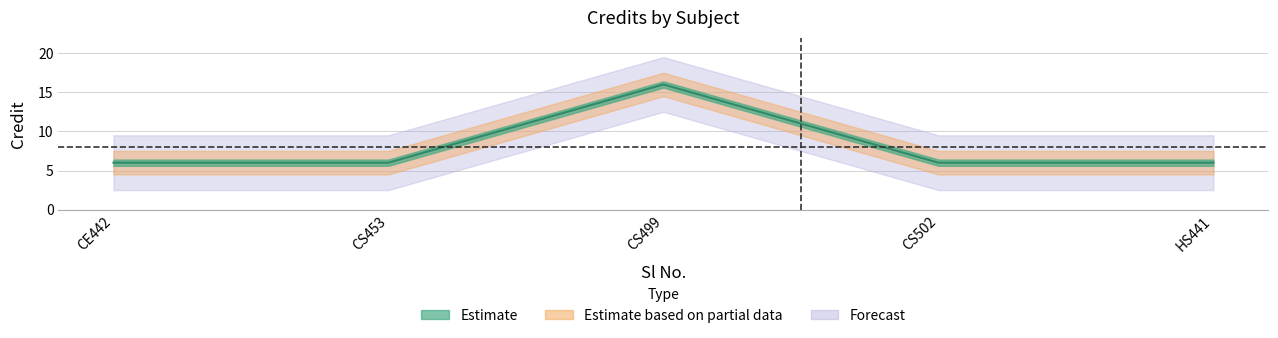

What is the change in value from CS453 to CS499?

+10